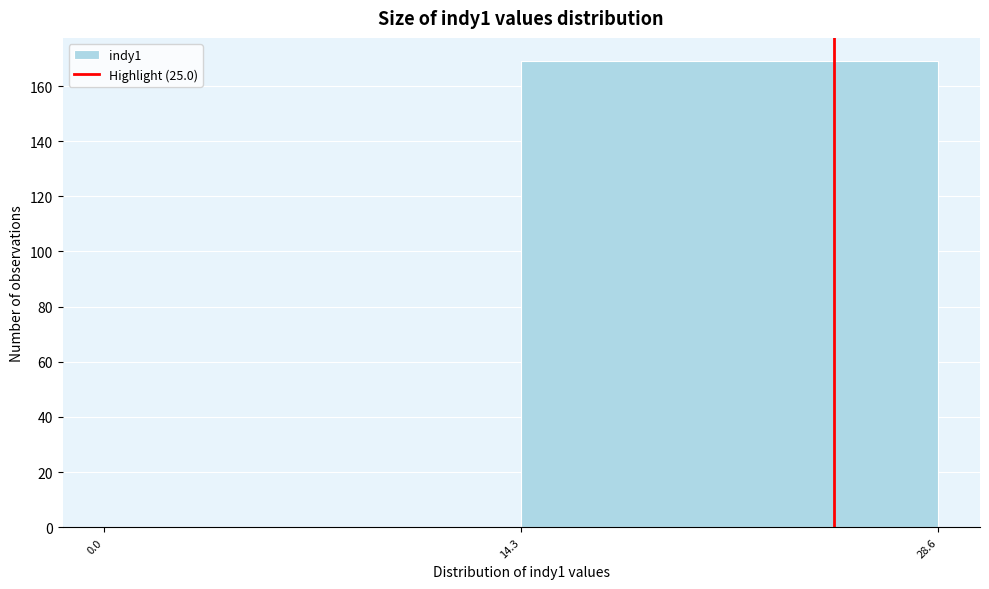

What is the height of the bar covering 14.3 to 28.6 on the x-axis? The values are not printed on the chart, so give them approximately, as read against the axis.

170